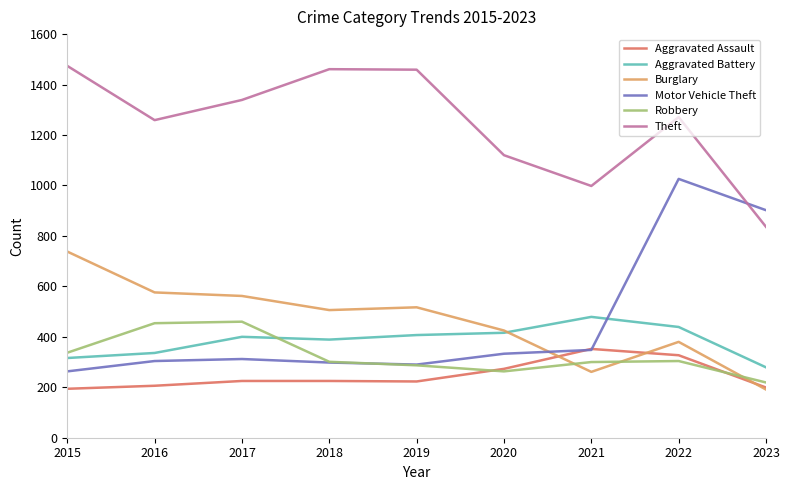

What is the minimum value shown in the chart?

191